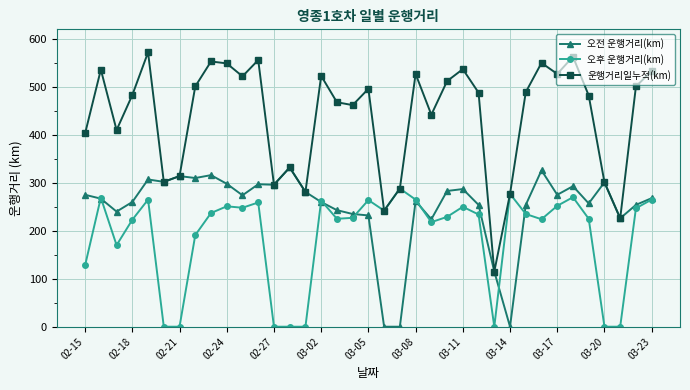

What is the maximum value shown in the chart?

572